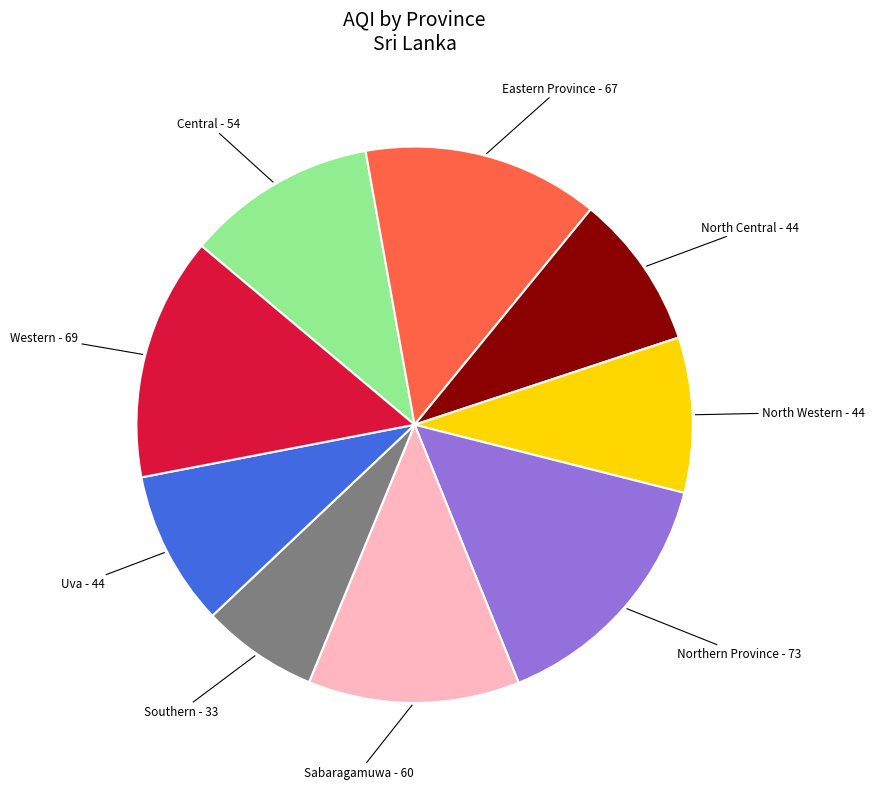

Which slice is the largest?

Northern Province